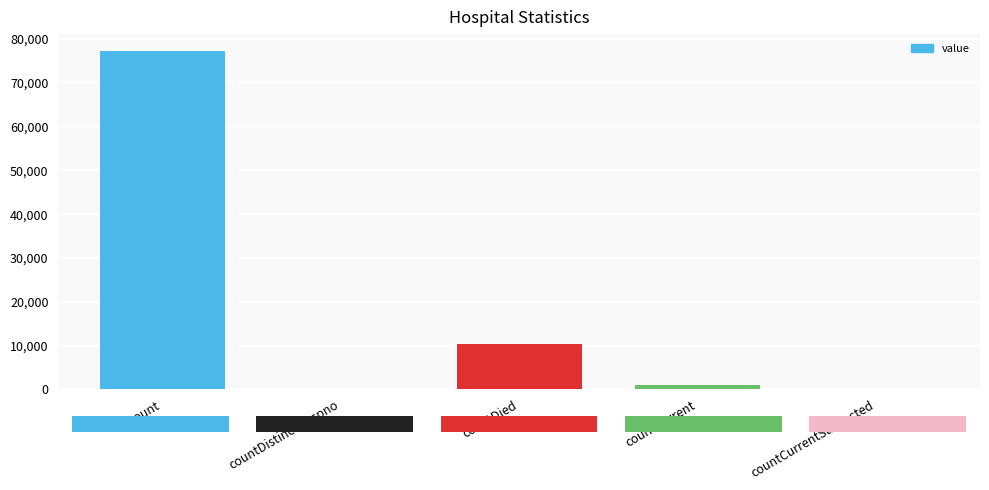

At which label is the value closest to 38641?

countDied